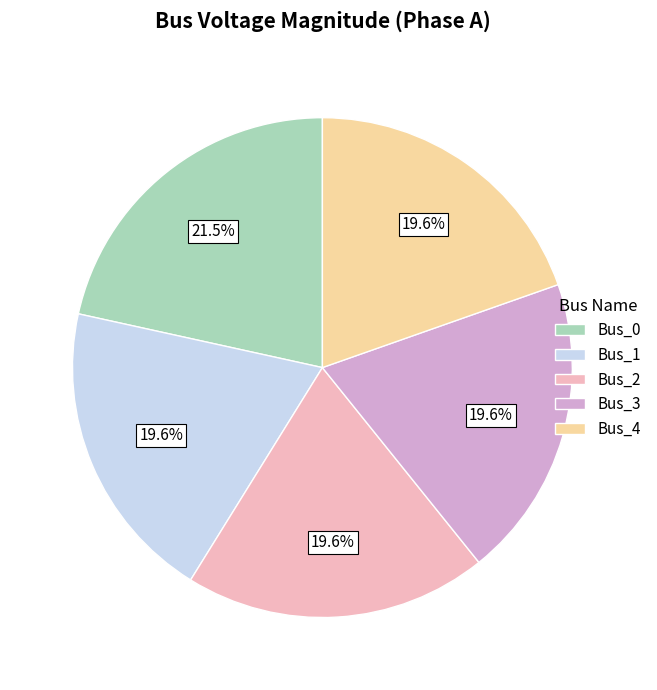

What percentage is the Bus_1 slice, to the nearest percent?

20%